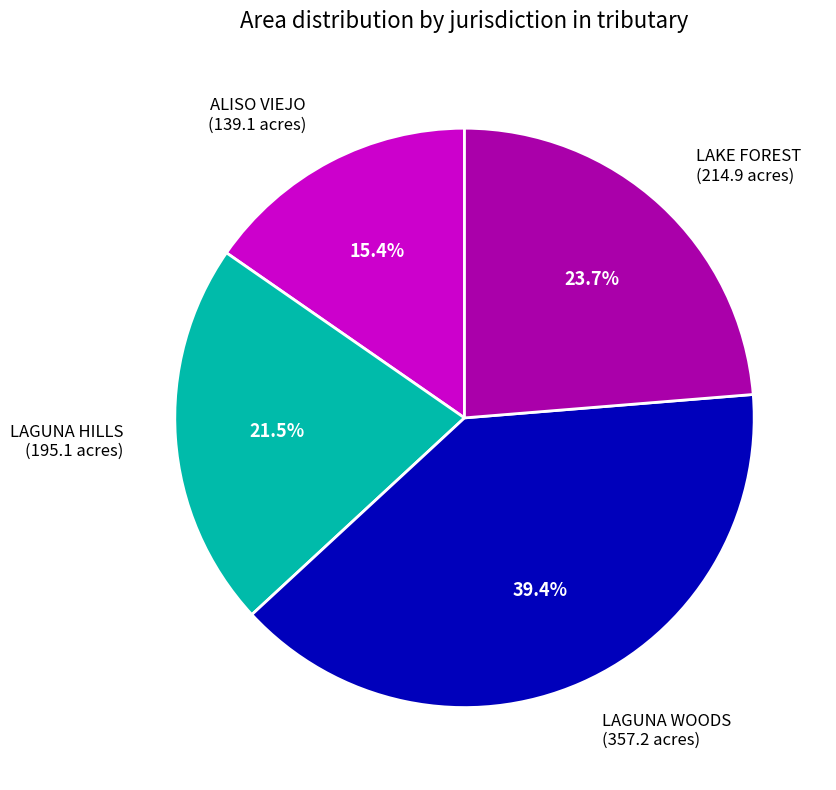

Is there any slice that represents more than half of the pie?

No